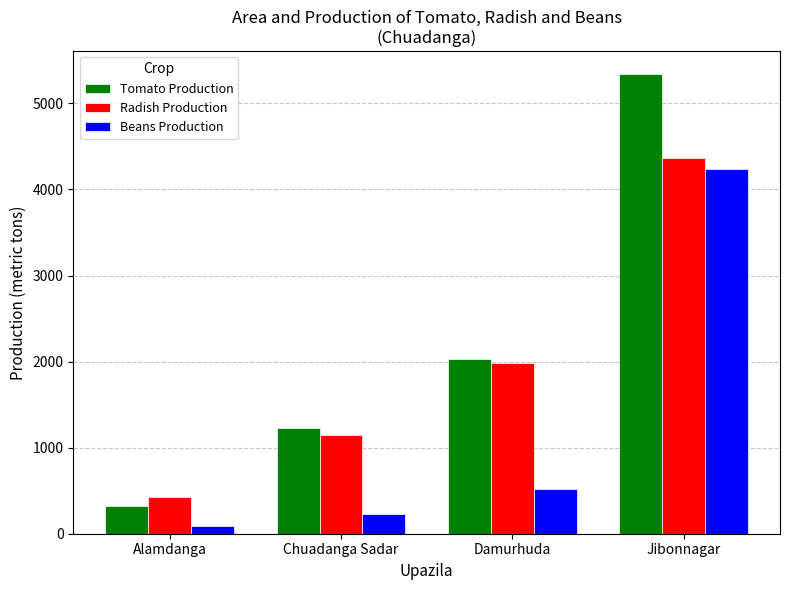

Which series has the widest spread of values?

Tomato Production